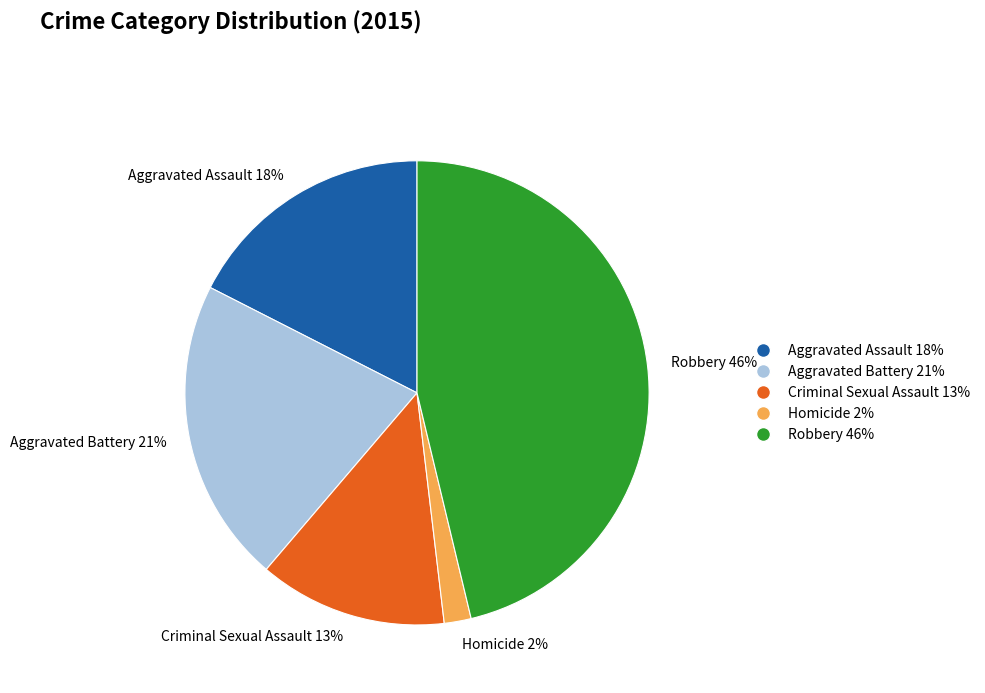

To the nearest percent, what portion does Criminal Sexual Assault represent?

13%